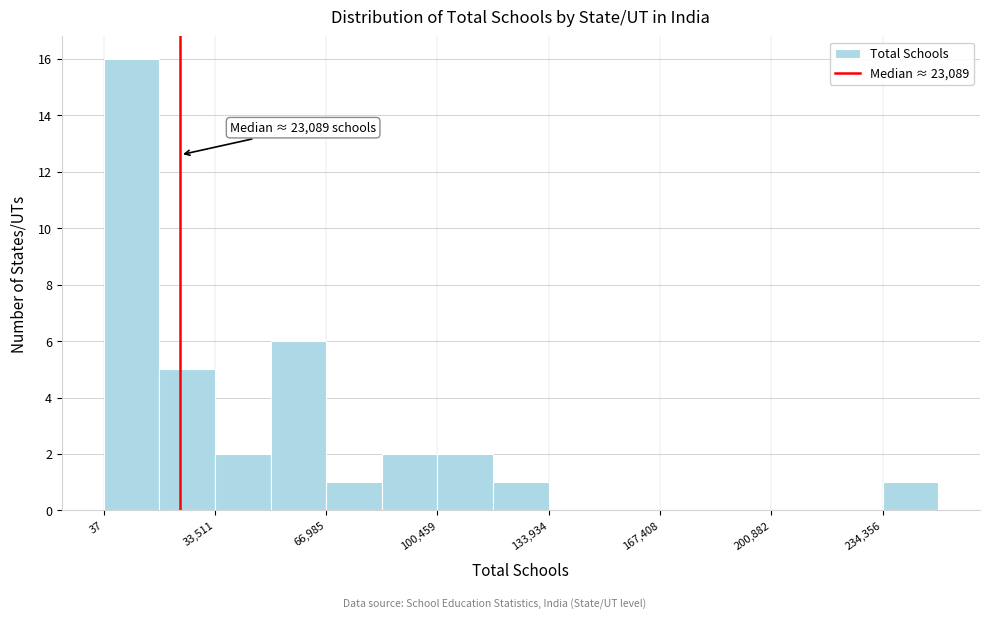

Read against the x-axis, roughly where is the centre of the tallest bar?

10000